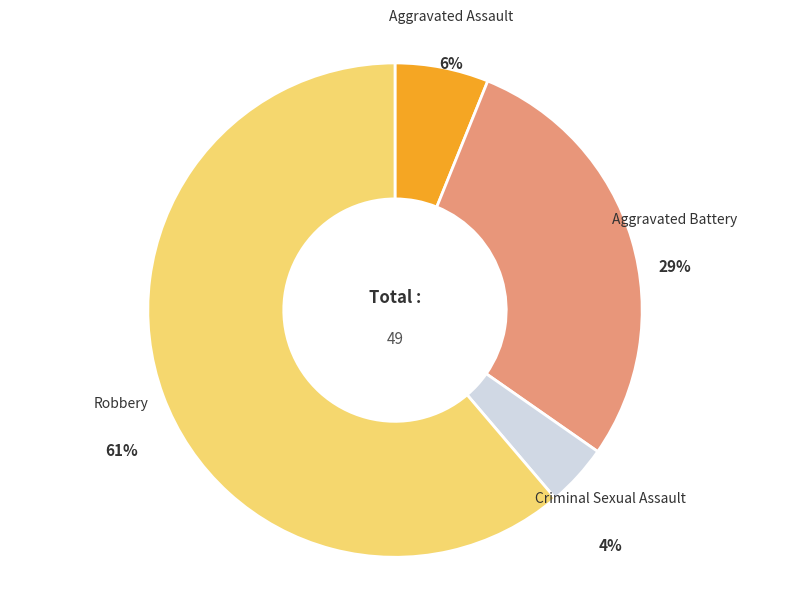

To the nearest percent, what is the combined percentage of Robbery and Criminal Sexual Assault?

65%